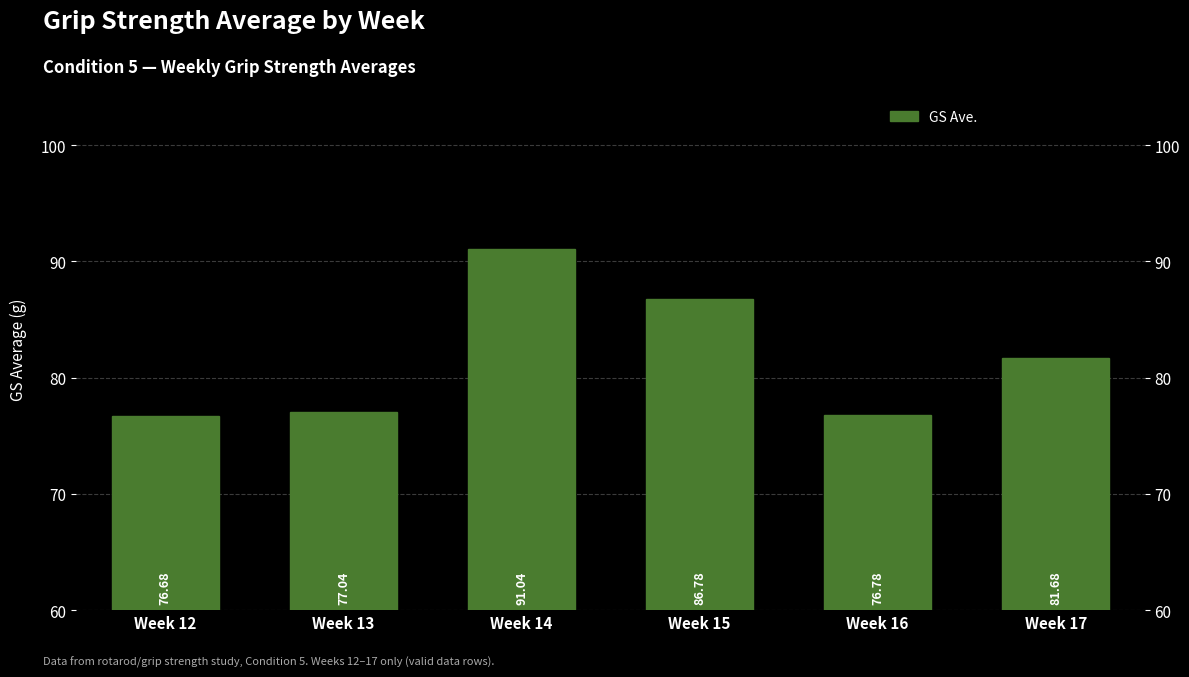

Between Week 13 and Week 15, which is larger?

Week 15